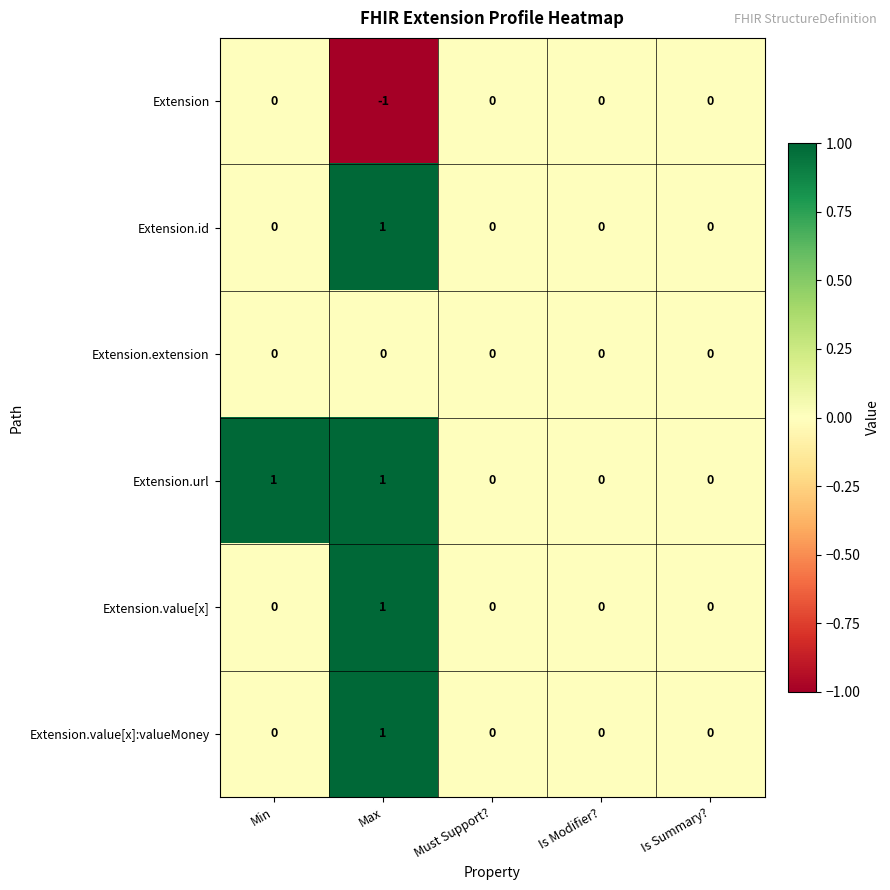

The Extension.extension series shows 0 at Must Support?. True or false?

True